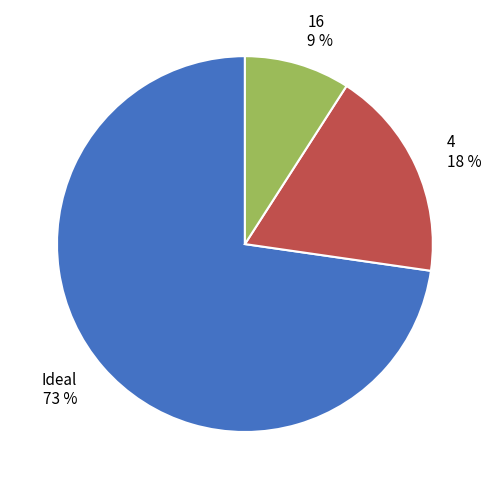

Between 16 and 4, which is larger?

4